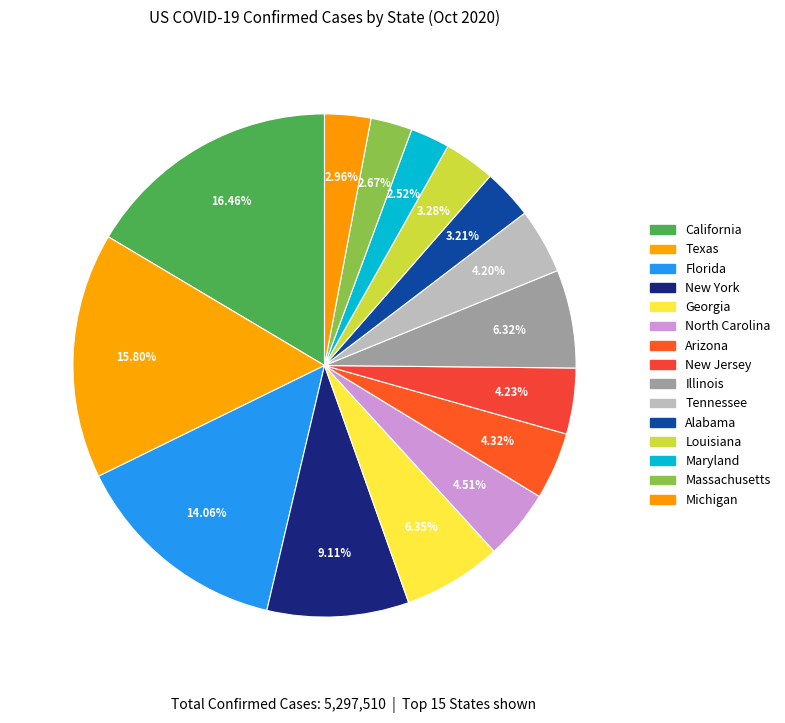

Which category has the biggest portion of the pie?

California